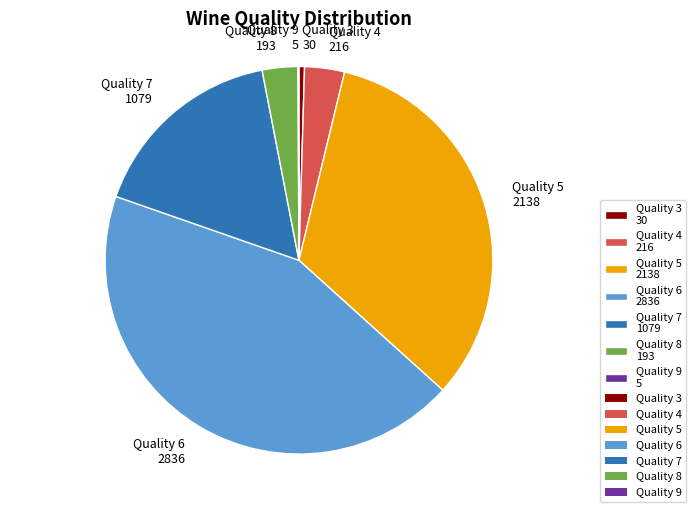

Between Quality 6 2836 and Quality 8 193, which is larger?

Quality 6 2836